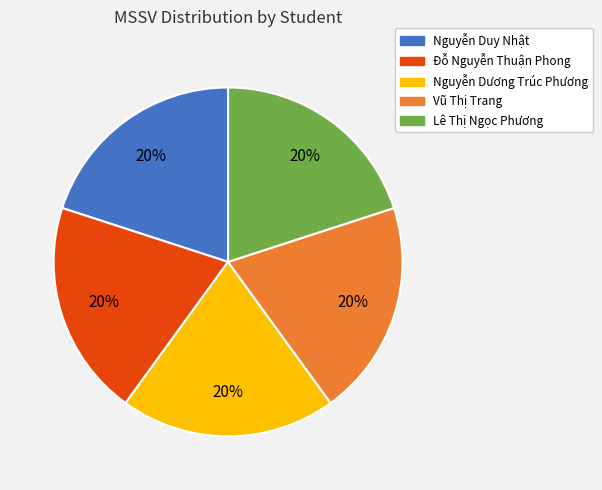

The Lê Thị Ngọc Phương slice represents 20% of the pie. True or false?

True